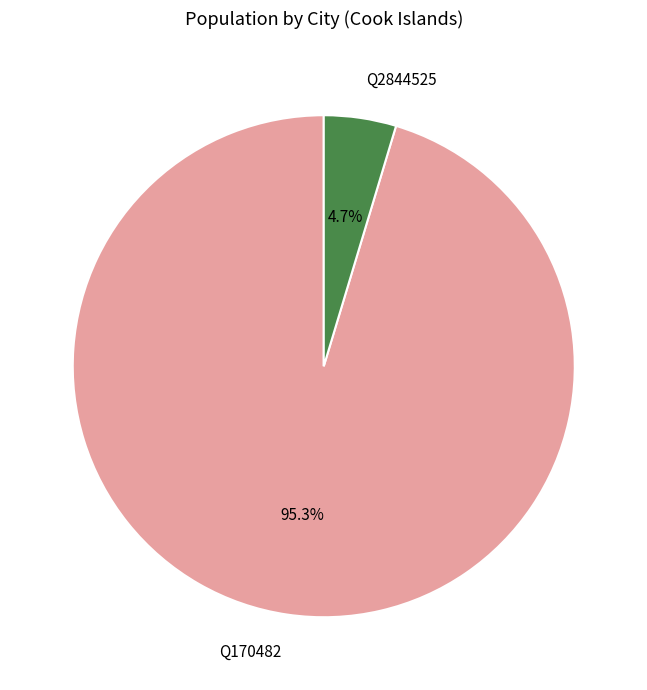

How many slices are in this pie chart?

2